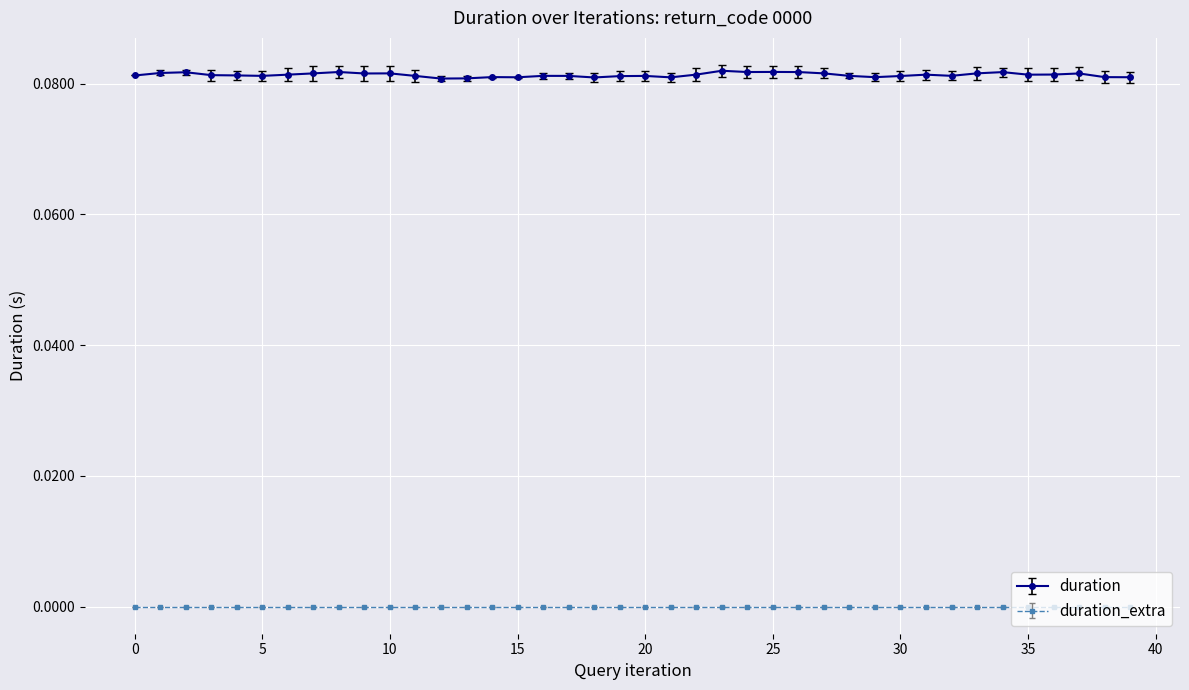

Which series has the largest total across all categories?

duration